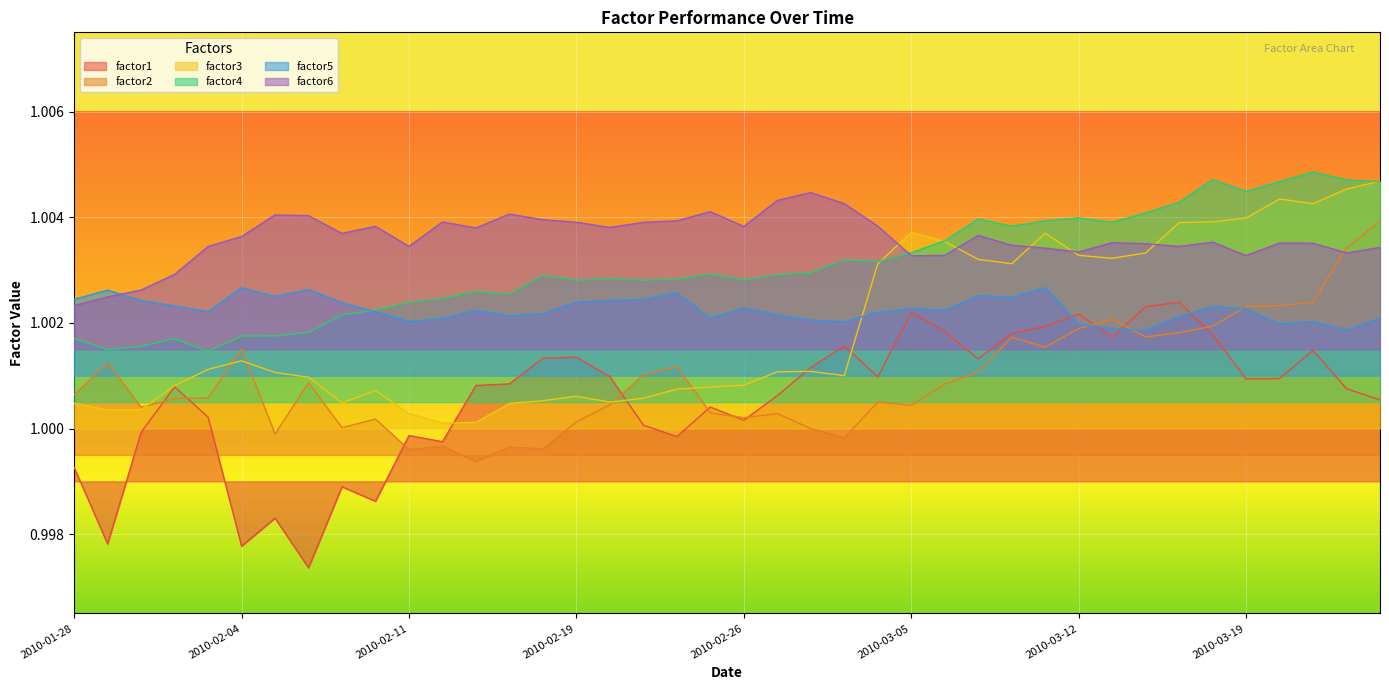

What is the sum of the factor1 values at 2010-01-28 and 2010-02-02?

2.0